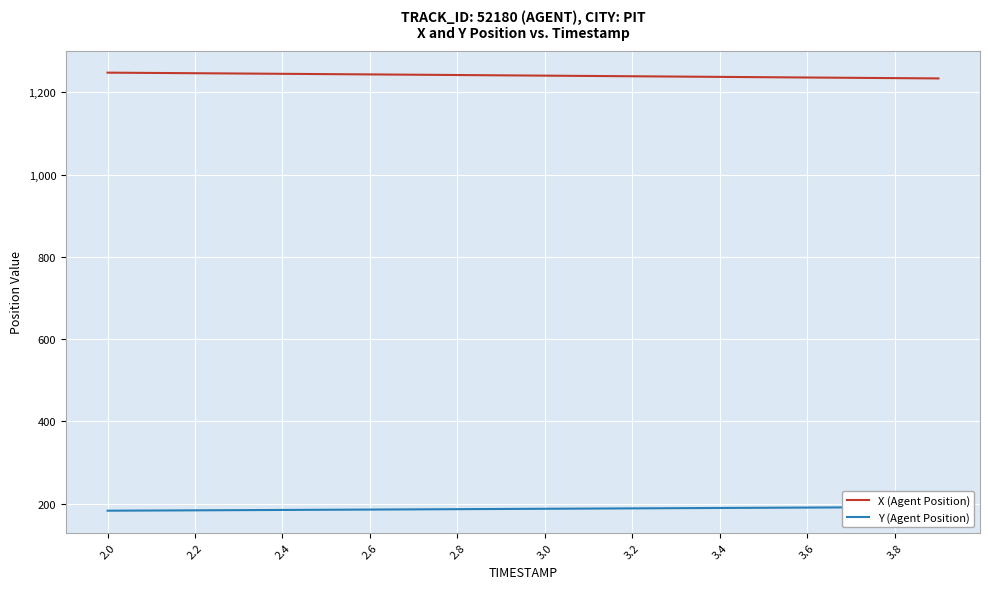

What is the smallest value displayed?

182.6